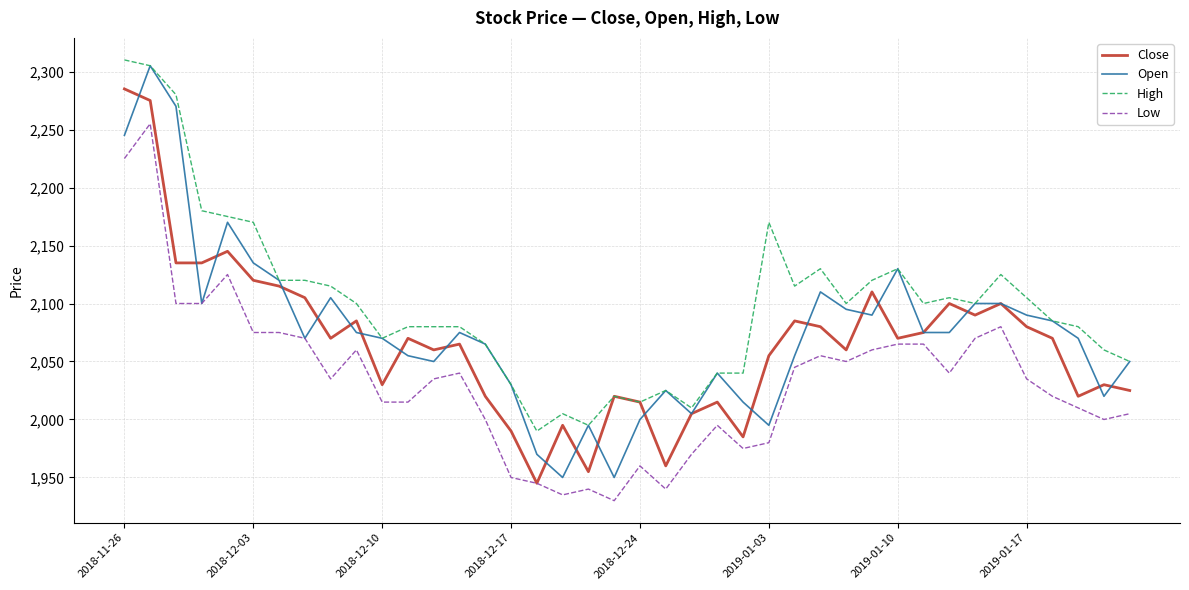

What is the difference between the second highest and minimum values in the Open series?

320